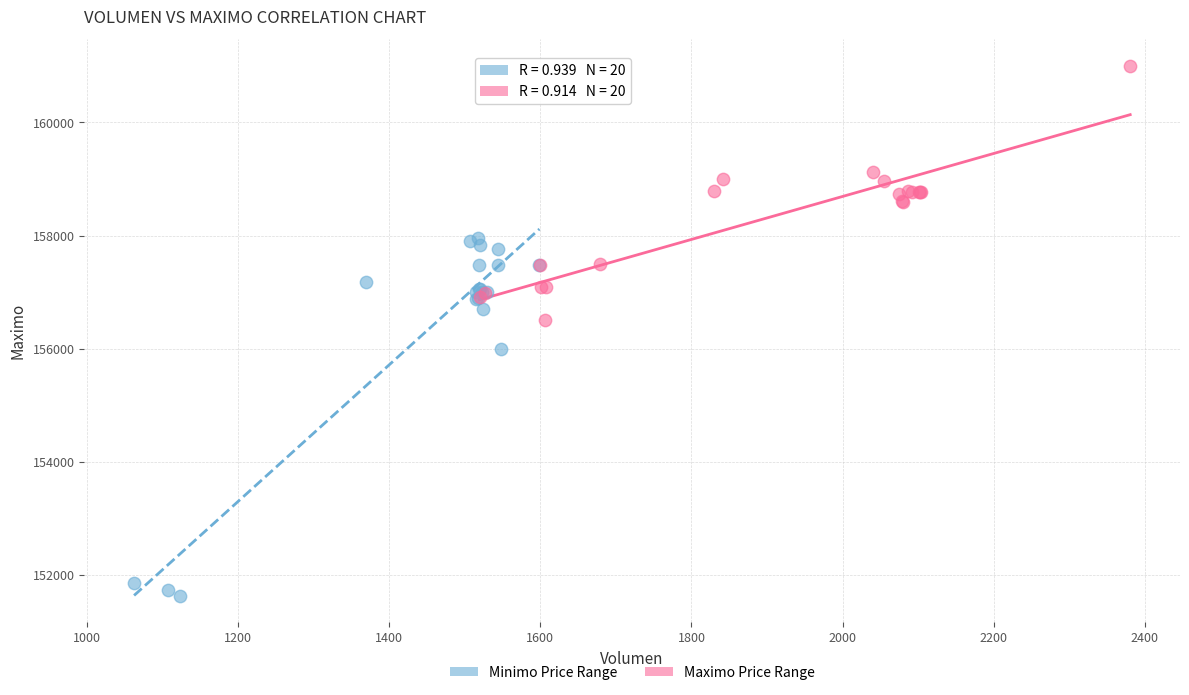

Which series reaches the maximum Y coordinate?

Maximo Price Range